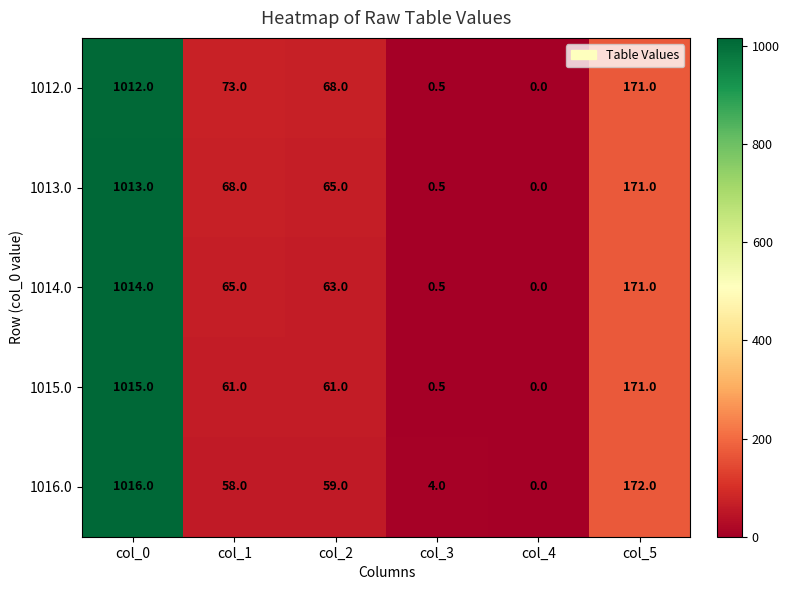

Which series has the largest total across all categories?

1012.0